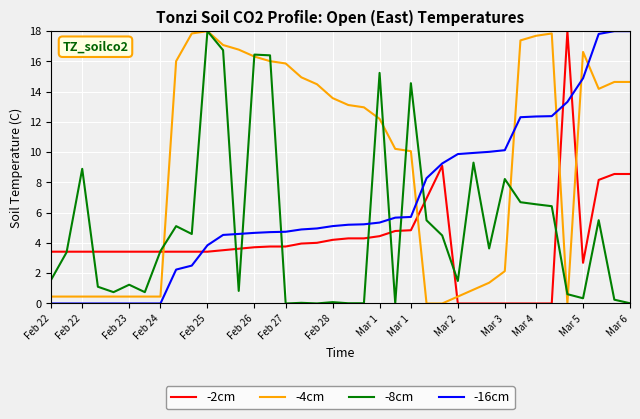

List the series in order of their overall mean, highest first.

-4cm, -16cm, -8cm, -2cm